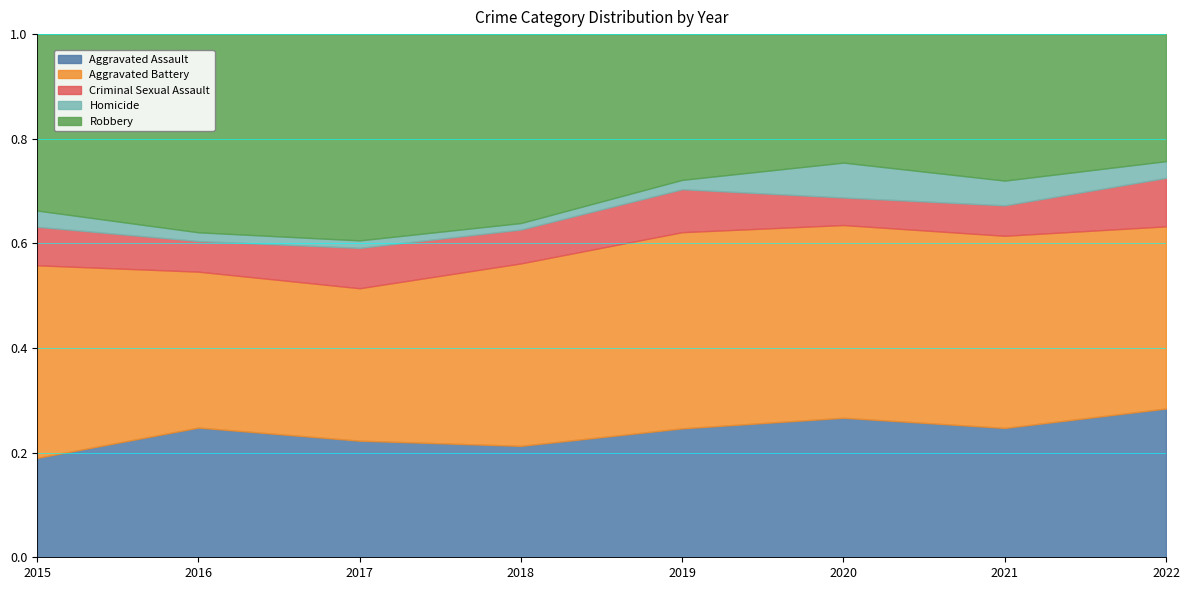

Reading left to right, extract all data points from this chart.

Aggravated Assault: 49	89	78	69	69	76	68	89
Aggravated Battery: 95	107	102	113	105	105	101	109
Criminal Sexual Assault: 19	21	27	21	23	15	16	29
Homicide: 8	6	5	4	5	19	13	10
Robbery: 87	136	138	117	78	70	77	76